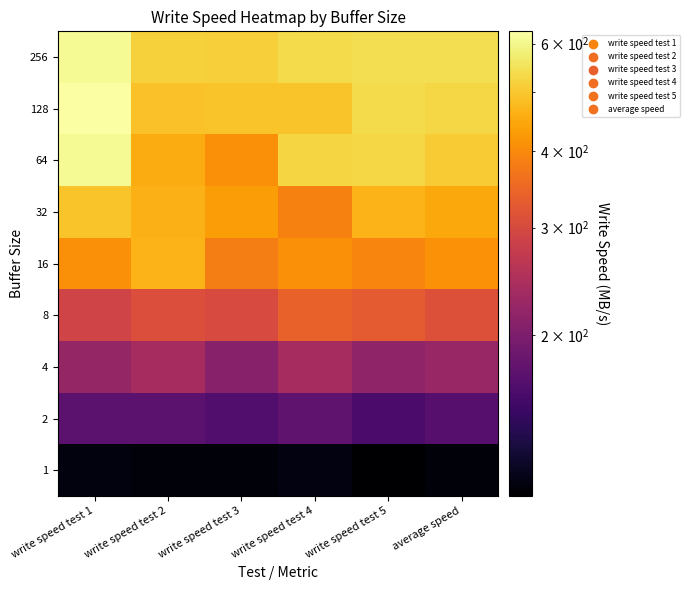

Reading left to right, extract all data points from this chart.

1: write speed test 1=114.5	write speed test 2=112.5	write speed test 3=112.4	write speed test 4=115.1	write speed test 5=109.1	average speed=112.7
2: write speed test 1=173.6	write speed test 2=173.7	write speed test 3=165.7	write speed test 4=175.2	write speed test 5=160.4	average speed=169.7
4: write speed test 1=220.8	write speed test 2=238.1	write speed test 3=208.3	write speed test 4=238.5	write speed test 5=217.6	average speed=224.7
8: write speed test 1=289.4	write speed test 2=307.1	write speed test 3=300.9	write speed test 4=338.3	write speed test 5=327.2	average speed=312.6
16: write speed test 1=410.5	write speed test 2=468.1	write speed test 3=383.7	write speed test 4=408.8	write speed test 5=393.9	average speed=413.0
32: write speed test 1=492.3	write speed test 2=464.9	write speed test 3=431.3	write speed test 4=388.7	write speed test 5=465.2	average speed=448.5
64: write speed test 1=609.5	write speed test 2=454.3	write speed test 3=410.4	write speed test 4=526.0	write speed test 5=528.5	average speed=505.7
128: write speed test 1=628.5	write speed test 2=488.9	write speed test 3=492.9	write speed test 4=492.7	write speed test 5=536.6	average speed=527.9
256: write speed test 1=610.2	write speed test 2=518.8	write speed test 3=512.1	write speed test 4=536.6	write speed test 5=542.9	average speed=544.1